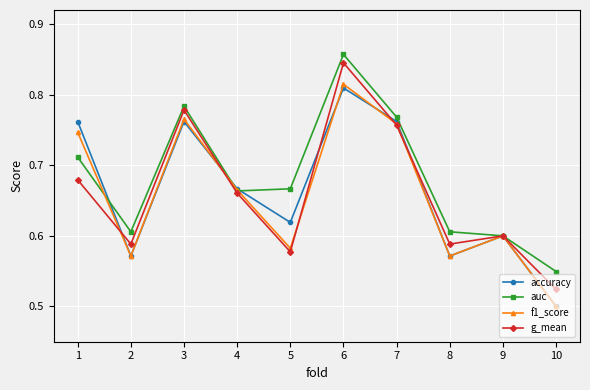

Count the auc values in the range 0 to 1.

10